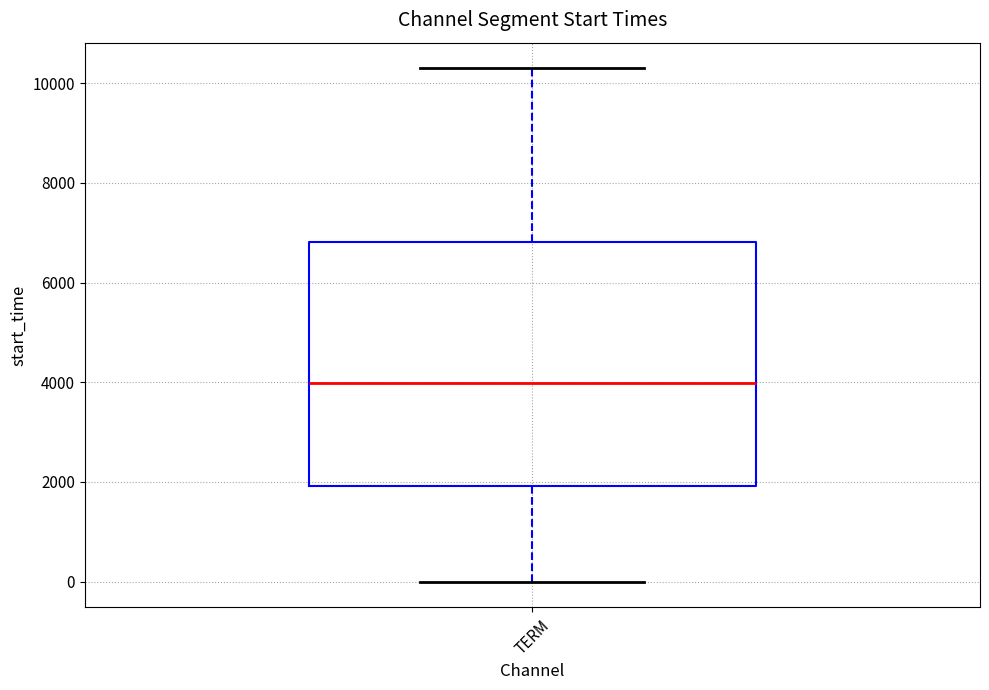

Transcribe this box plot: give where the median line is, the range the box spans, and where the two whiskers end, as read against the y-axis. The values are not printed on the chart, so give them approximately, as read against the axis.

median 4000, box 2000 to 6800, whiskers 0 to 10200